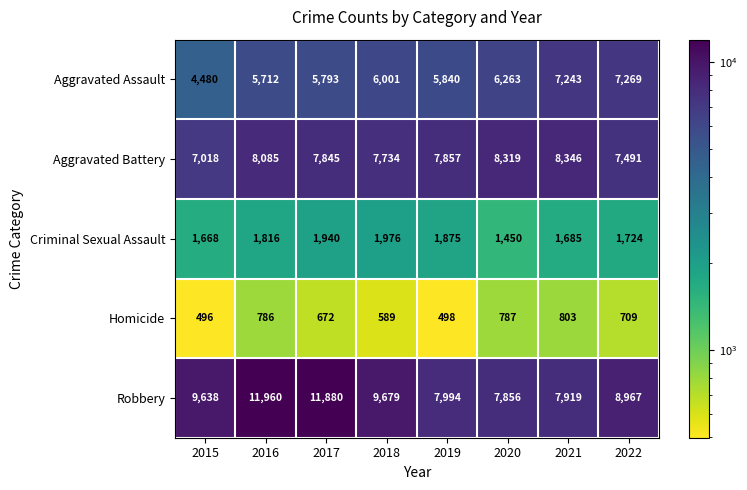

Which series has the largest range (max minus min)?

Robbery